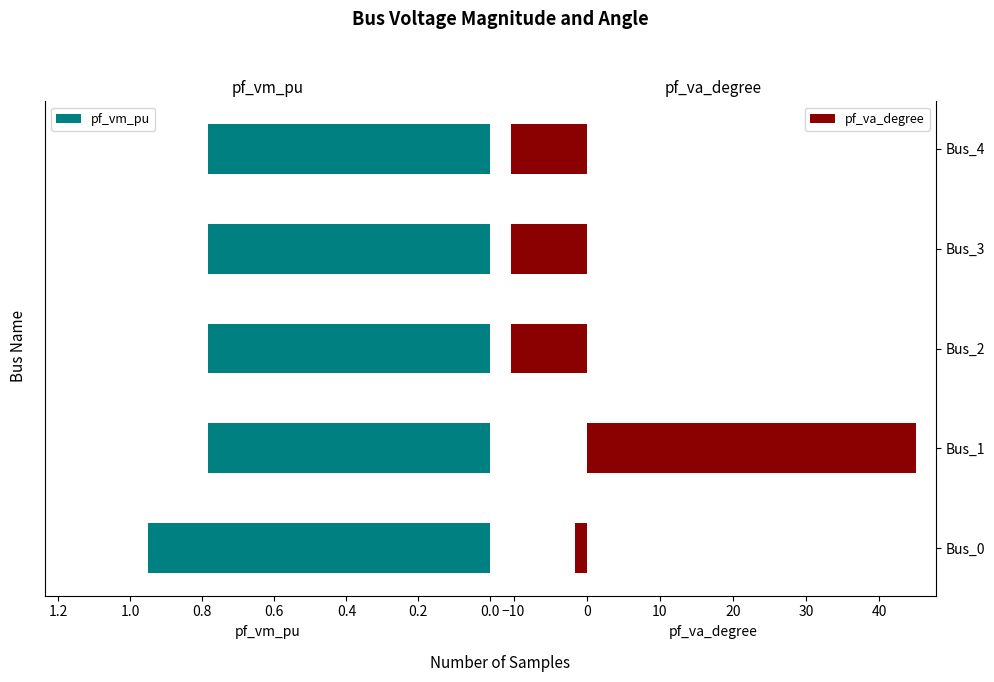

How many pf_vm_pu values are between 0 and 1?

5